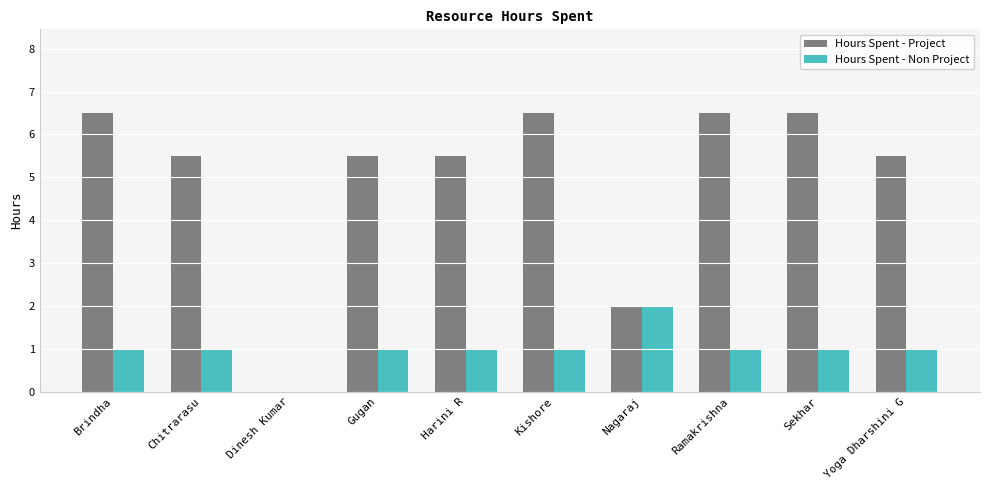

At which label is Hours Spent - Project closest to 3?

Nagaraj